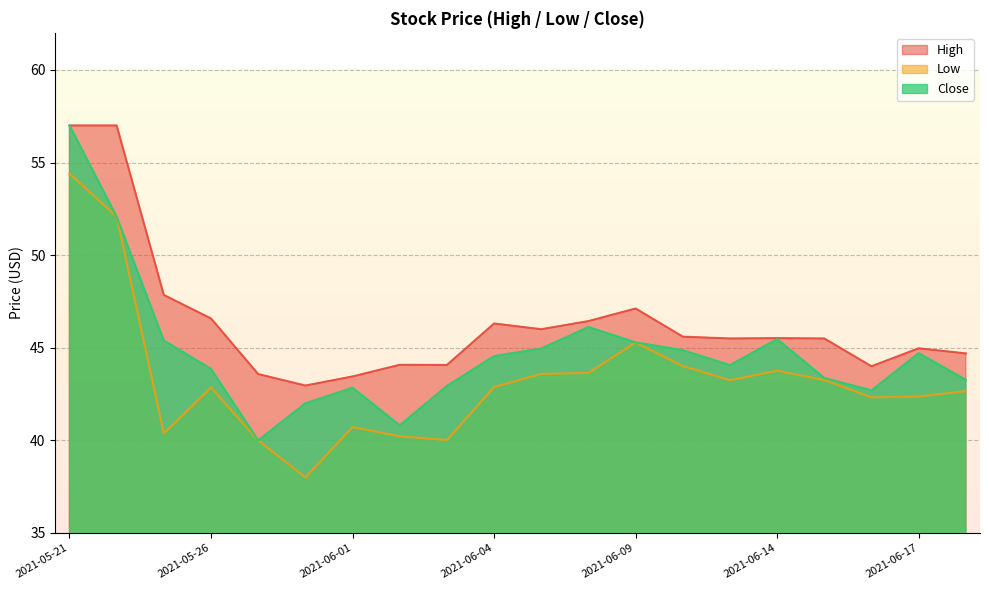

What is the highest value of the High series?

57.0